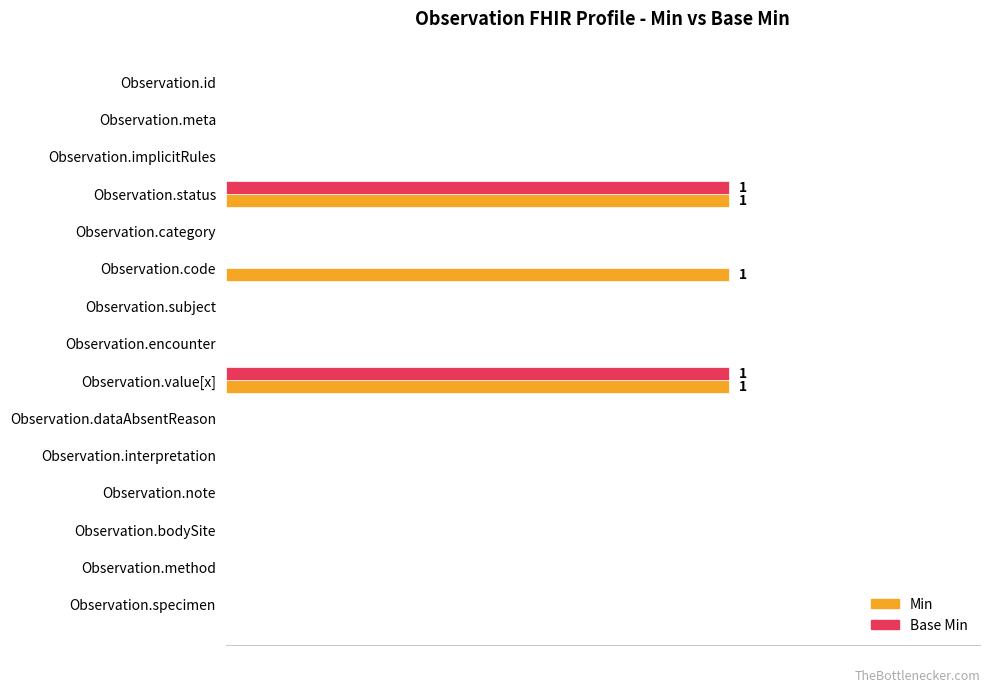

What are all the series names shown in the legend?

Min, Base Min